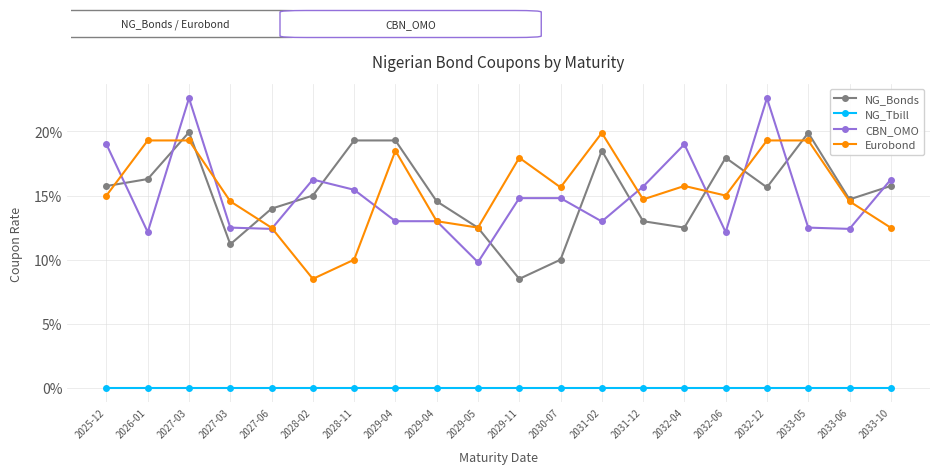

Between which two adjacent categories do NG_Bonds and CBN_OMO first intersect?

2025-12 and 2026-01